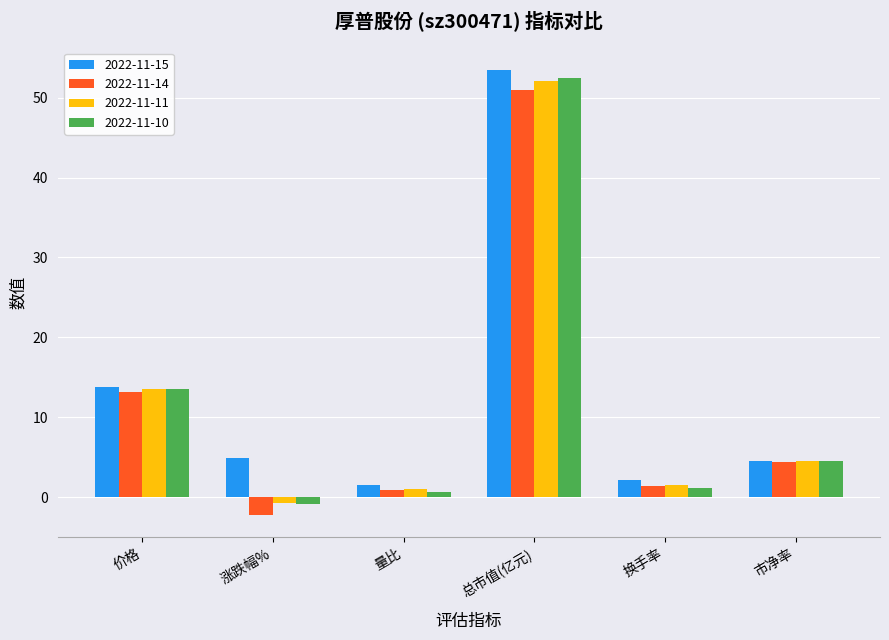

What position from the right is 市净率?

1